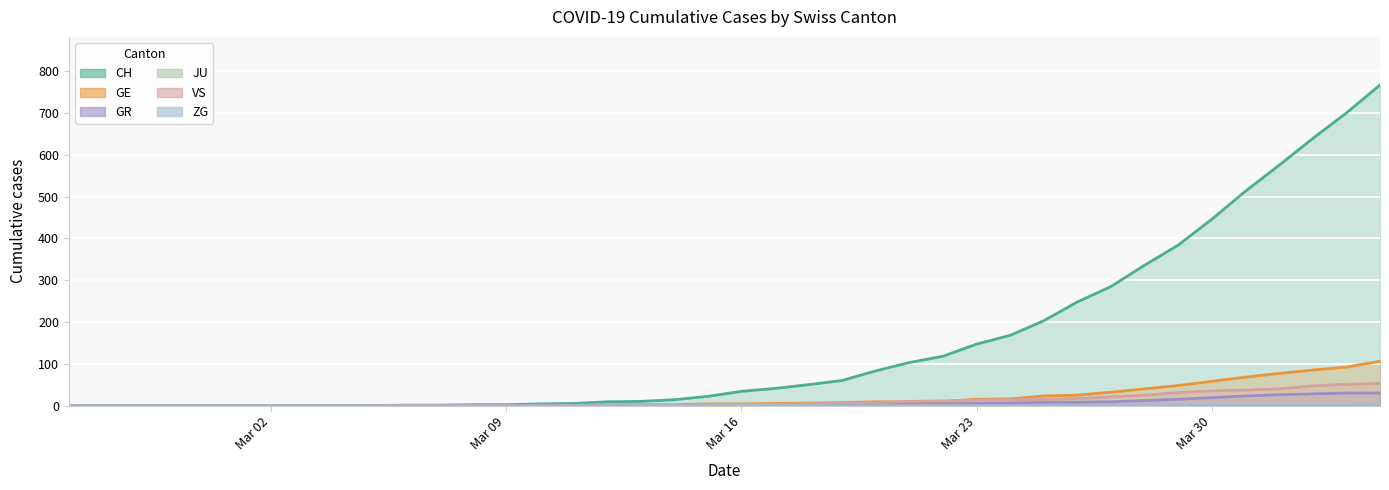

Which series has the widest spread of values?

CH